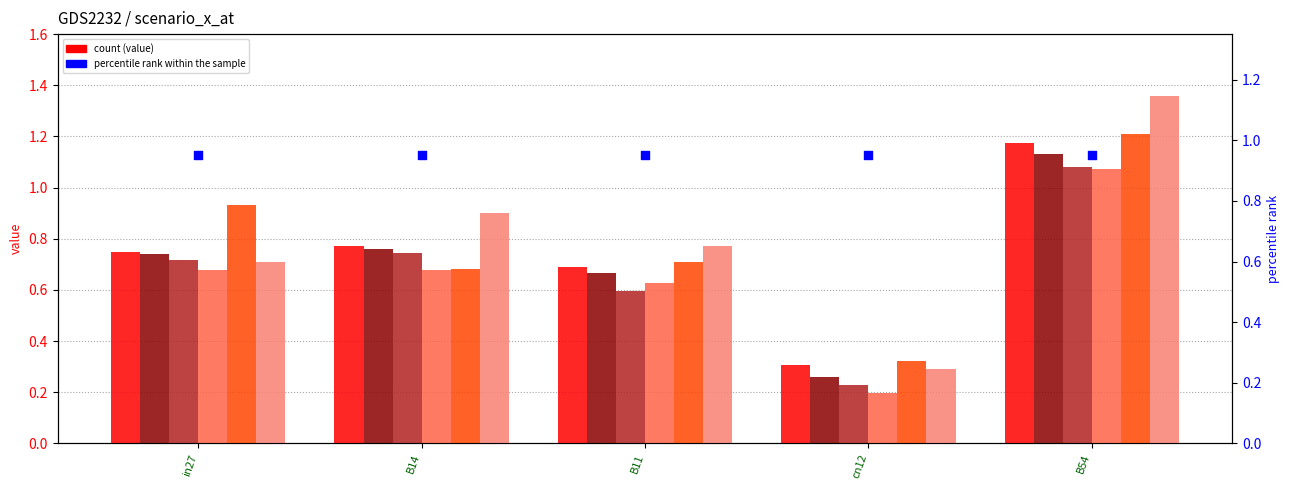

At which category is the sum across all series the highest?

B54